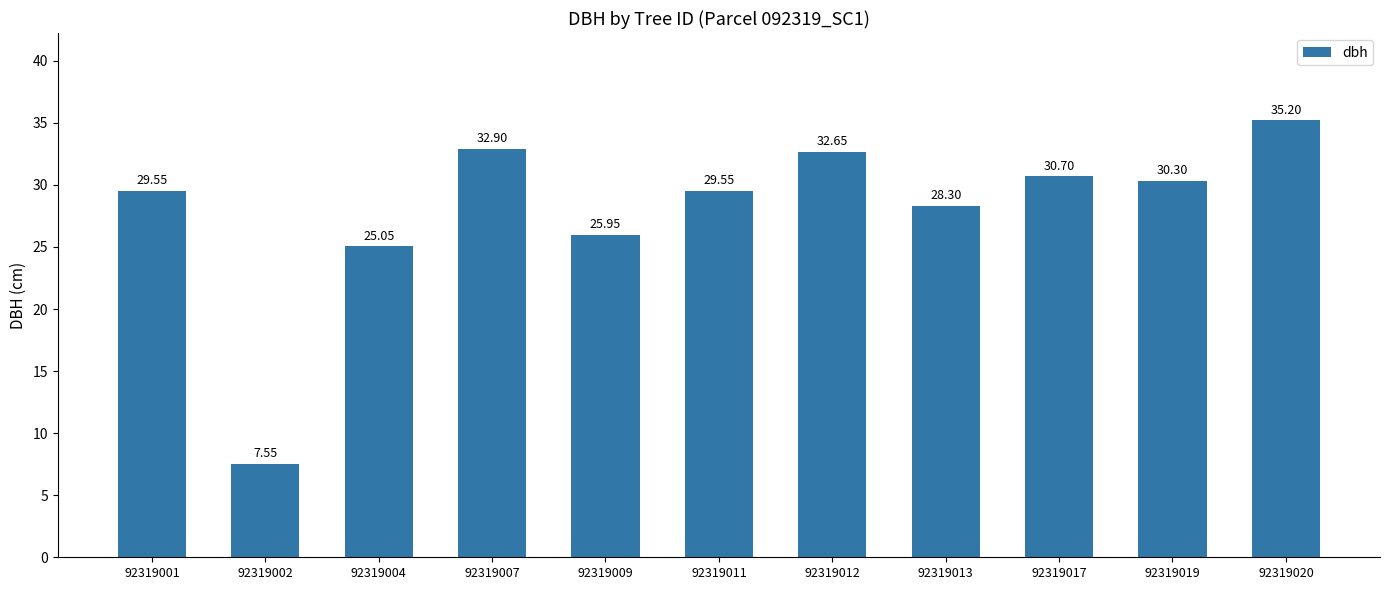

Approximately how many times larger is the value at 92319009 compared to 92319004?

1.0